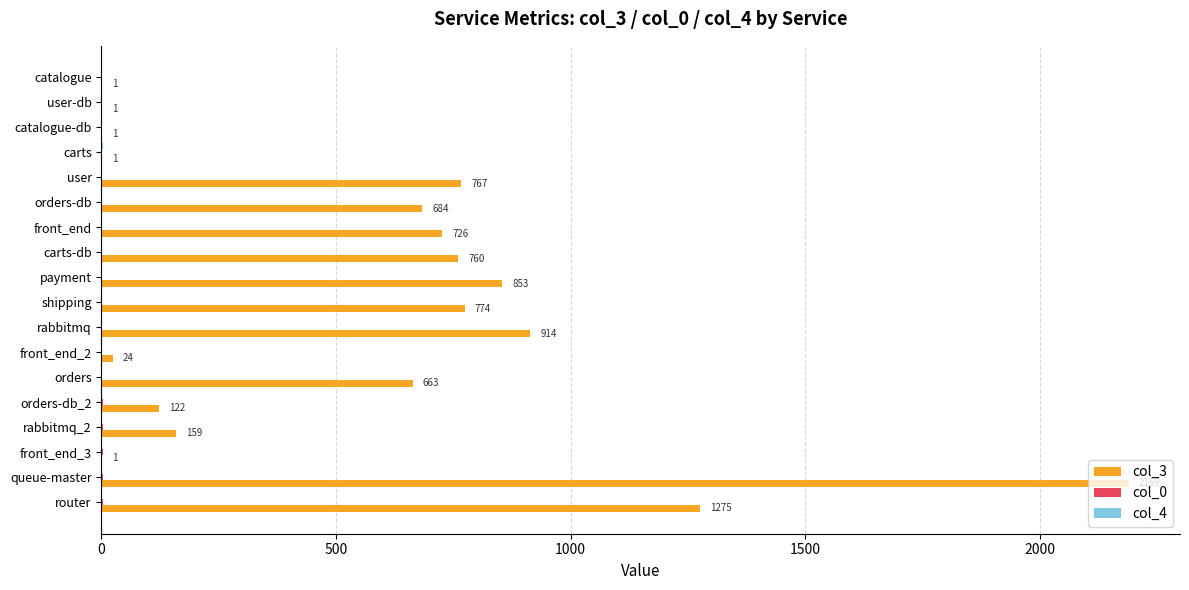

At which category does the chart reach its peak across all series?

queue-master